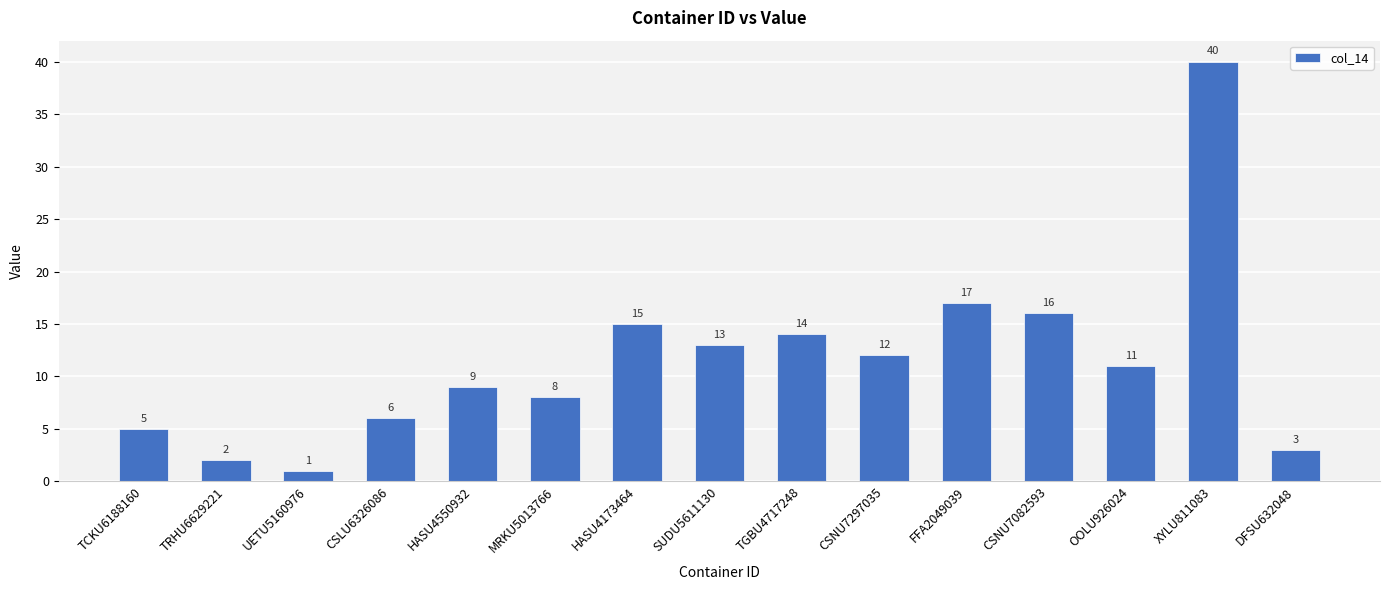

Reading right to left, transcribe all the data shown in this chart.

3	40	11	16	17	12	14	13	15	8	9	6	1	2	5